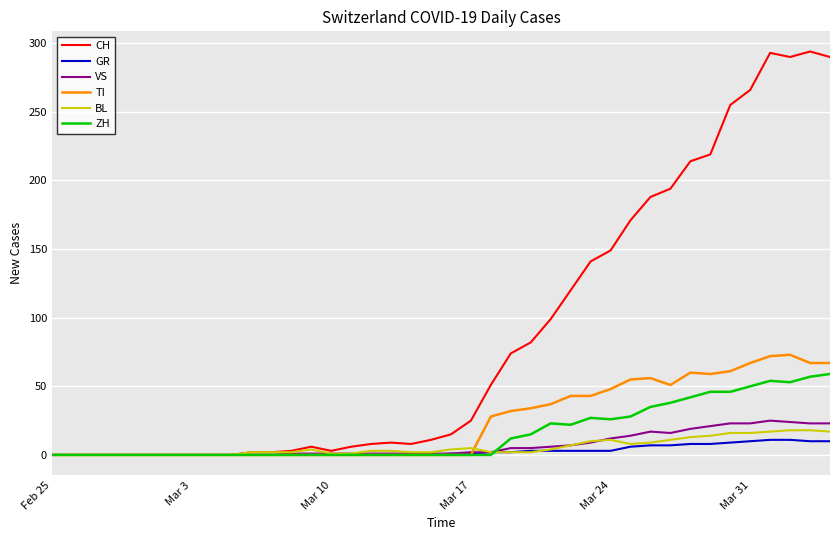

Which series has the largest range (max minus min)?

CH